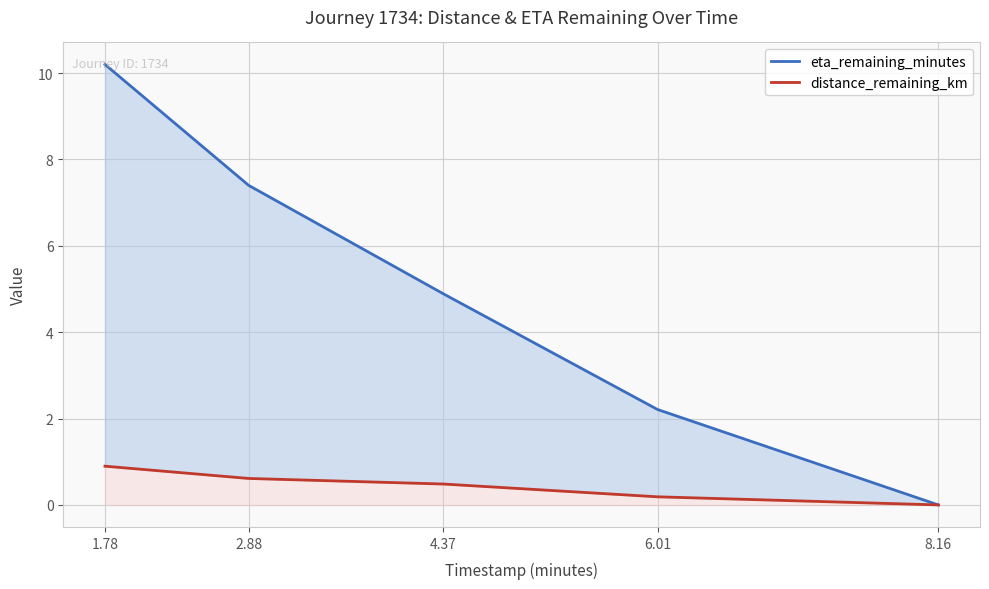

What is the sum of all distance_remaining_km values?

2.2